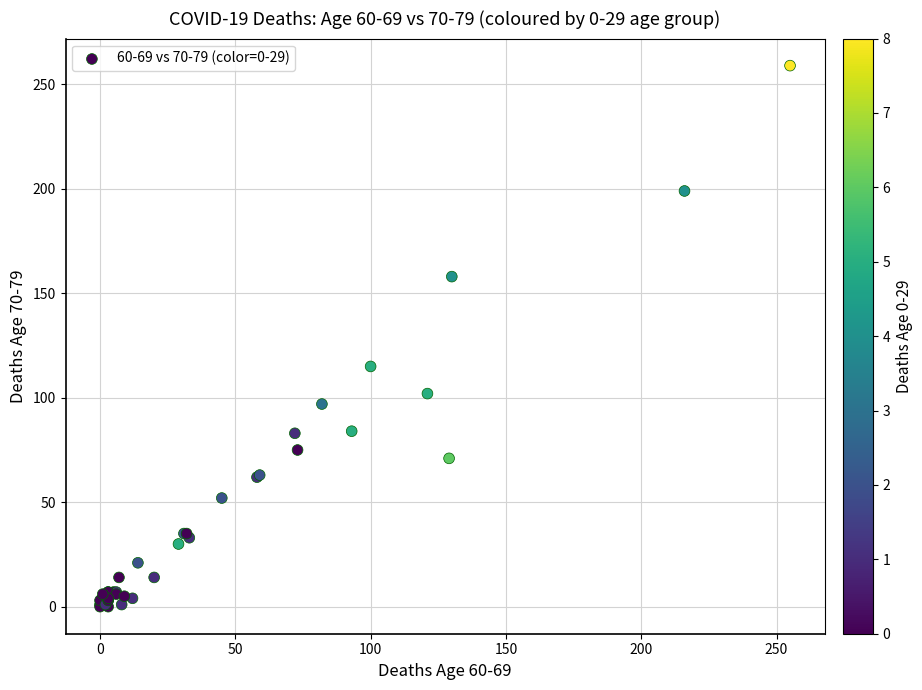

What Y value in the scatter plot is closest to 129?

115